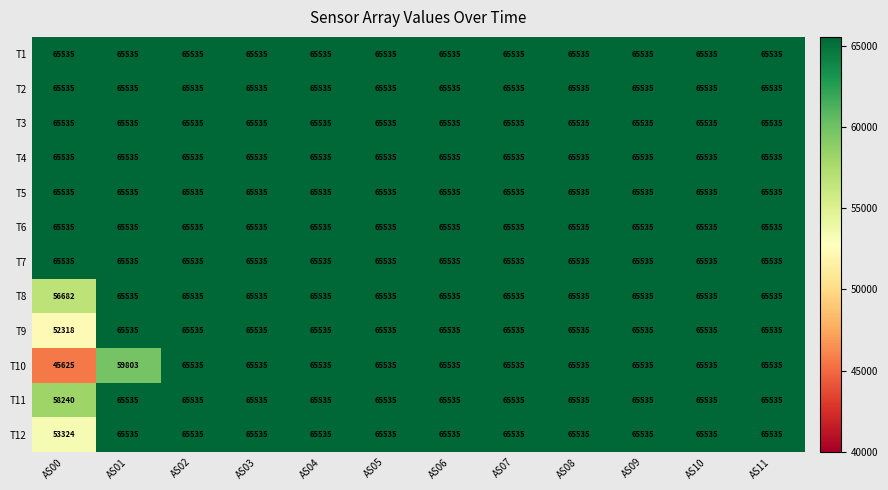

What is the total value across all series at AS09?

786420